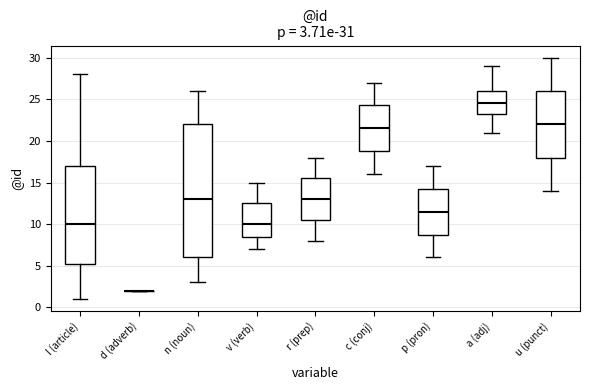

Comparing the boxes themselves (not the whiskers), which one is the tallest?

n (noun)